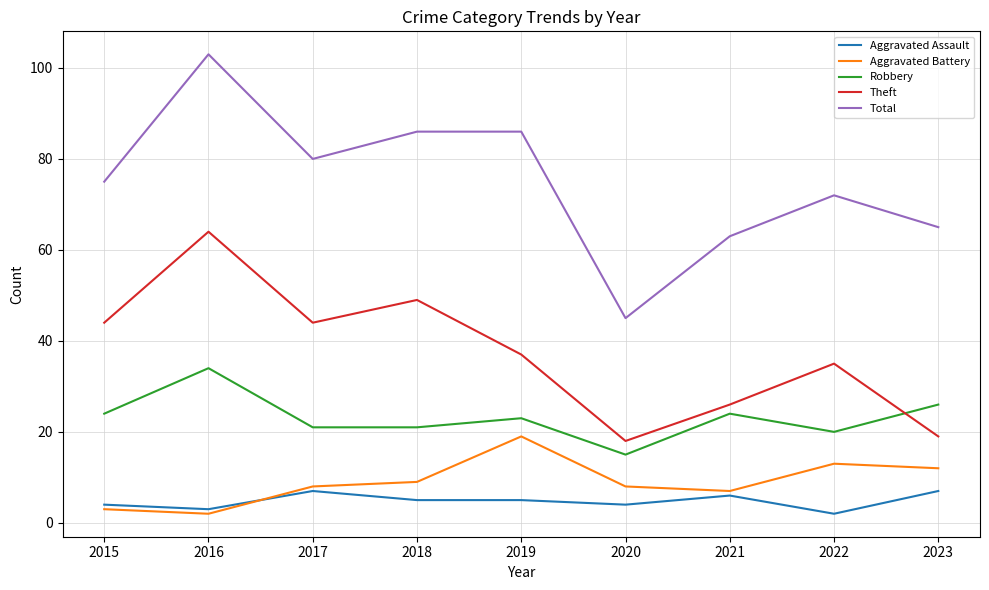

What is the difference between the second highest and minimum values in the Aggravated Assault series?

5